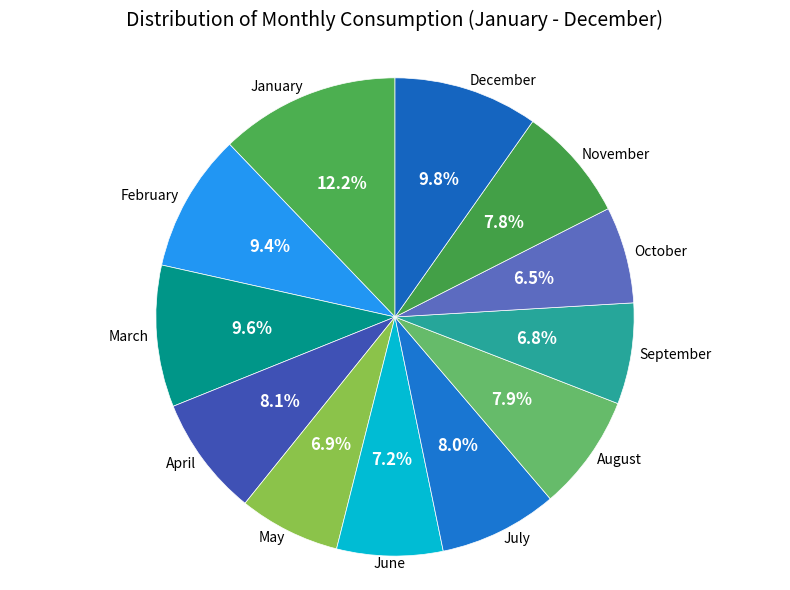

Is there any slice that represents more than half of the pie?

No